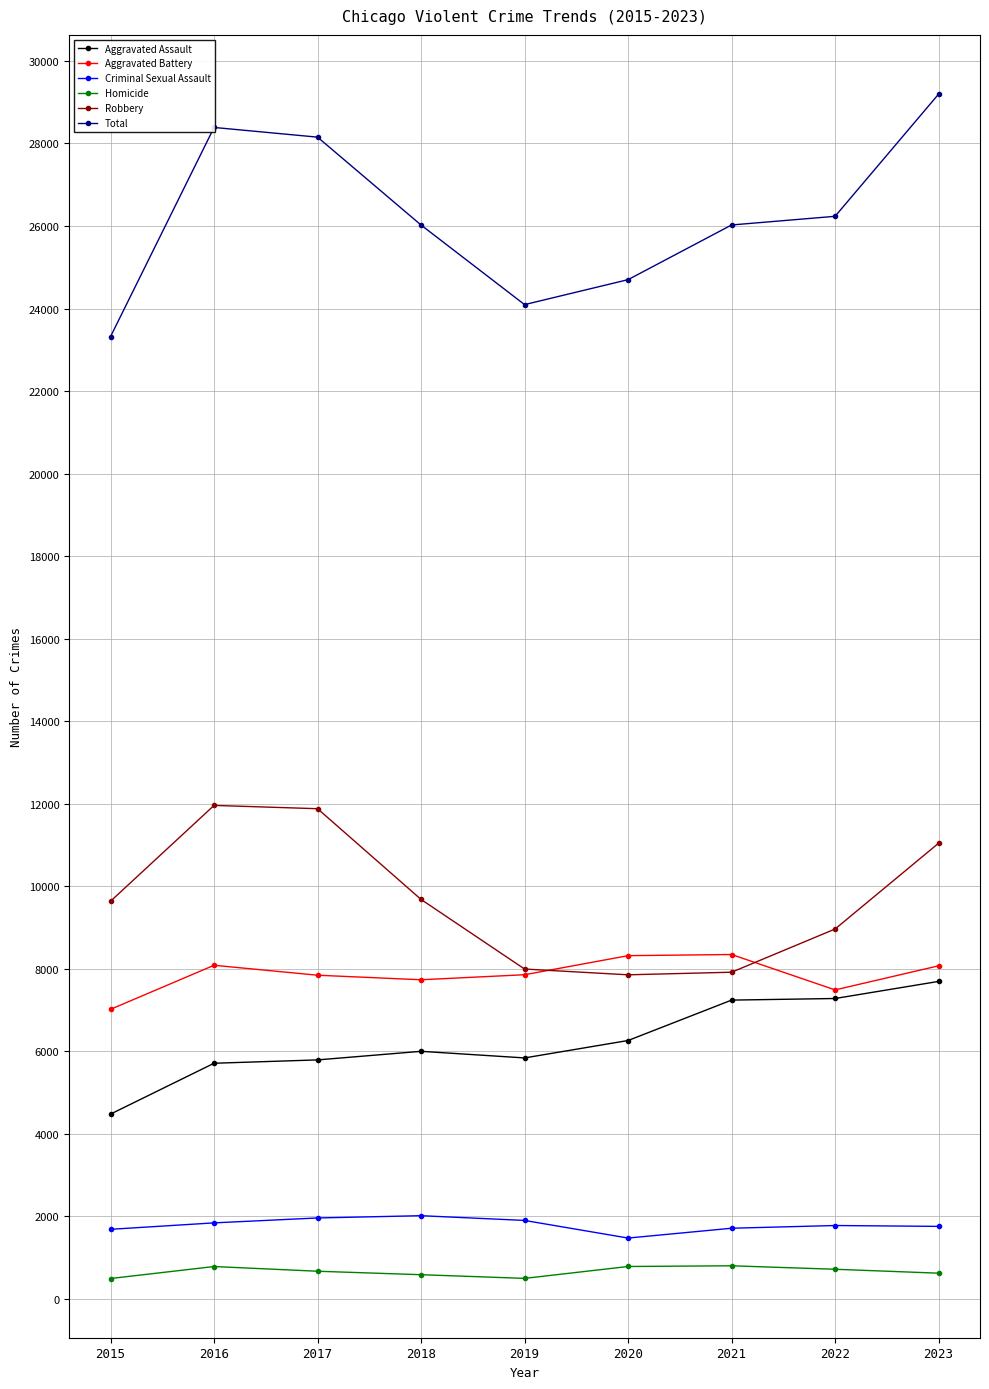

What are all the series names shown in the legend?

Aggravated Assault, Aggravated Battery, Criminal Sexual Assault, Homicide, Robbery, Total